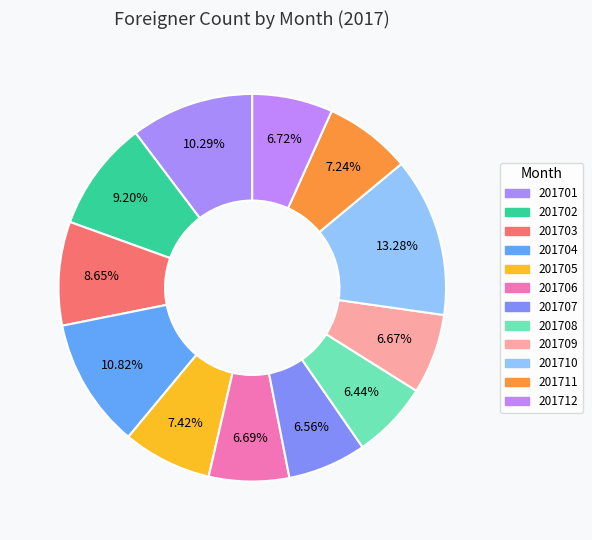

How many segments does this pie chart have?

12